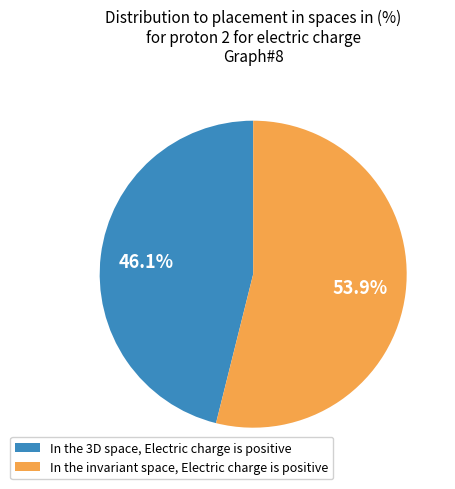

How many slices are in this pie chart?

2